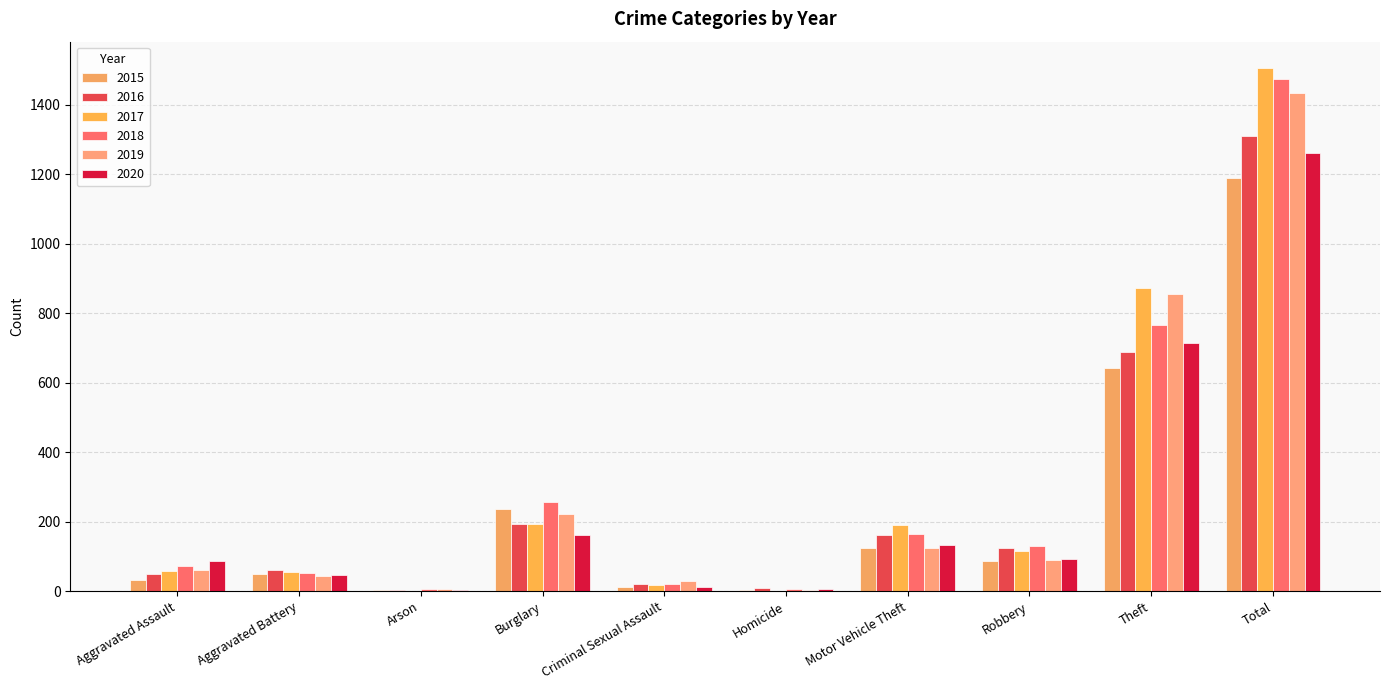

Which series has the largest total across all categories?

2017